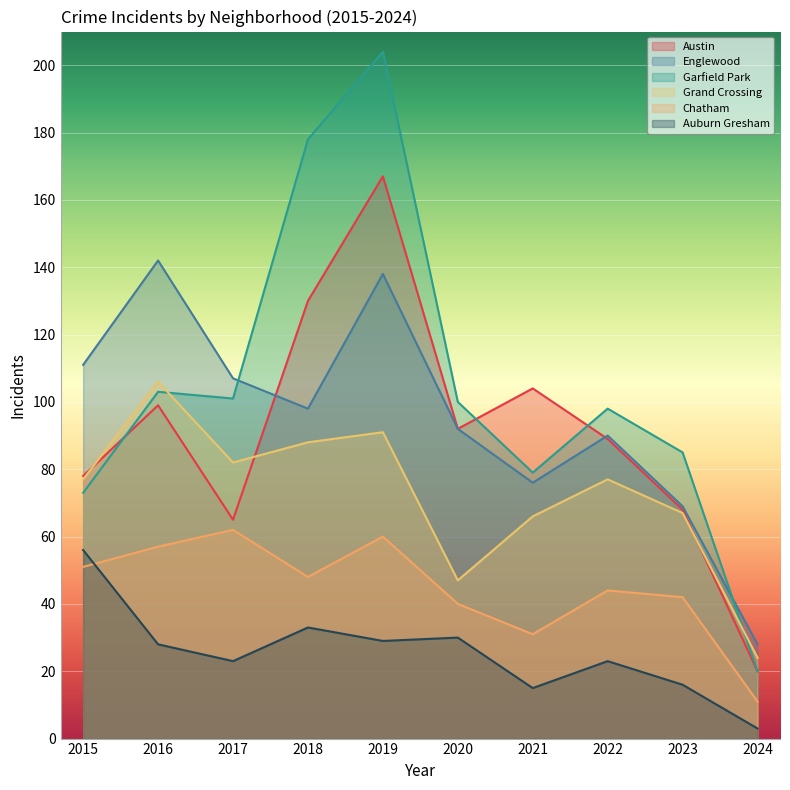

What is the sum of all Garfield Park values?

1041